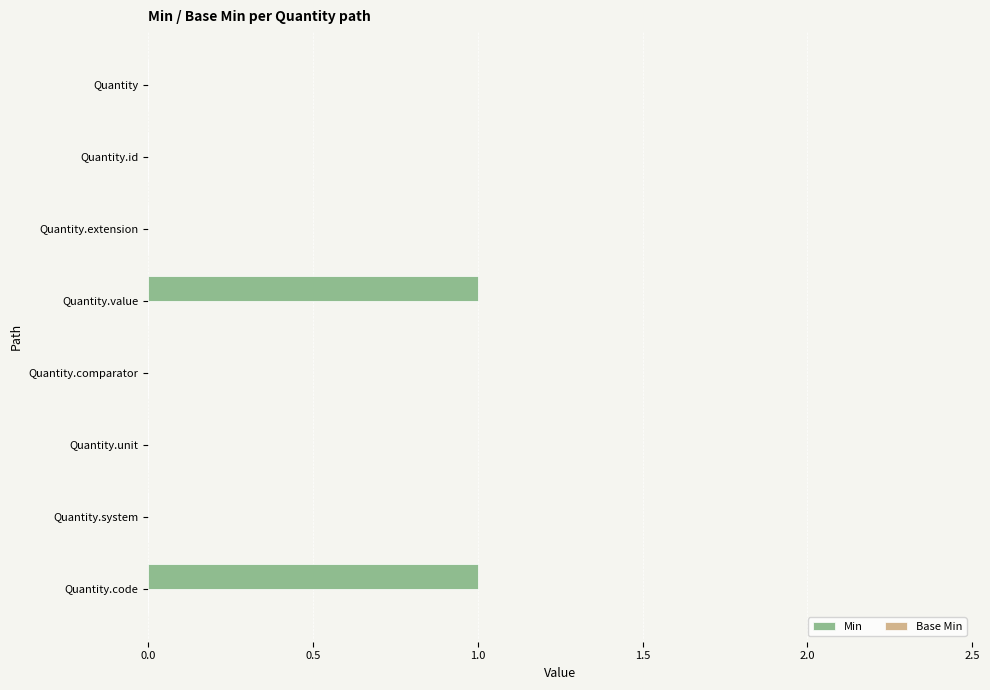

Is it true that the value at Quantity.unit is 0?

True